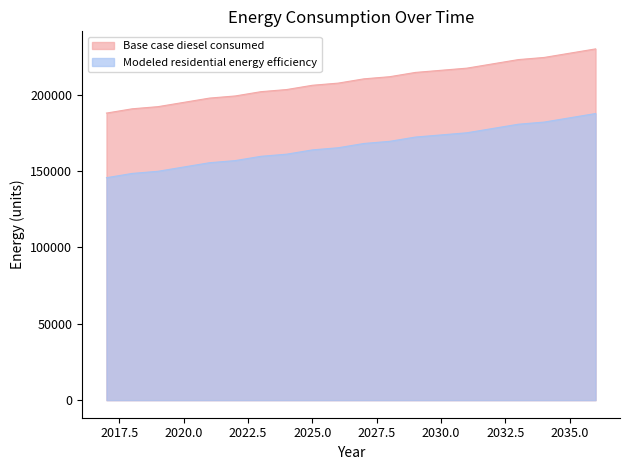

At which label is Modeled residential energy efficiency closest to 166659?

2026